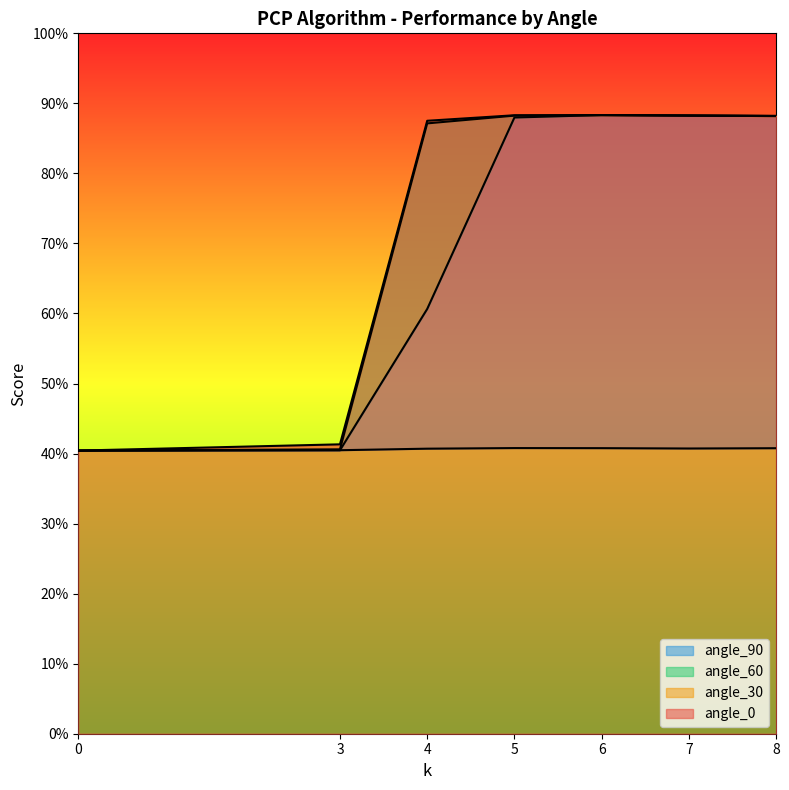

How many values in the angle_0 series exceed 88?

4